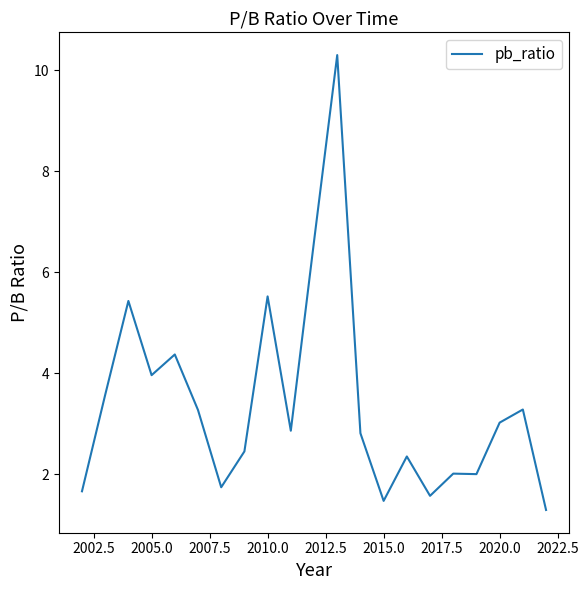

What is the maximum value shown in the chart?

10.3